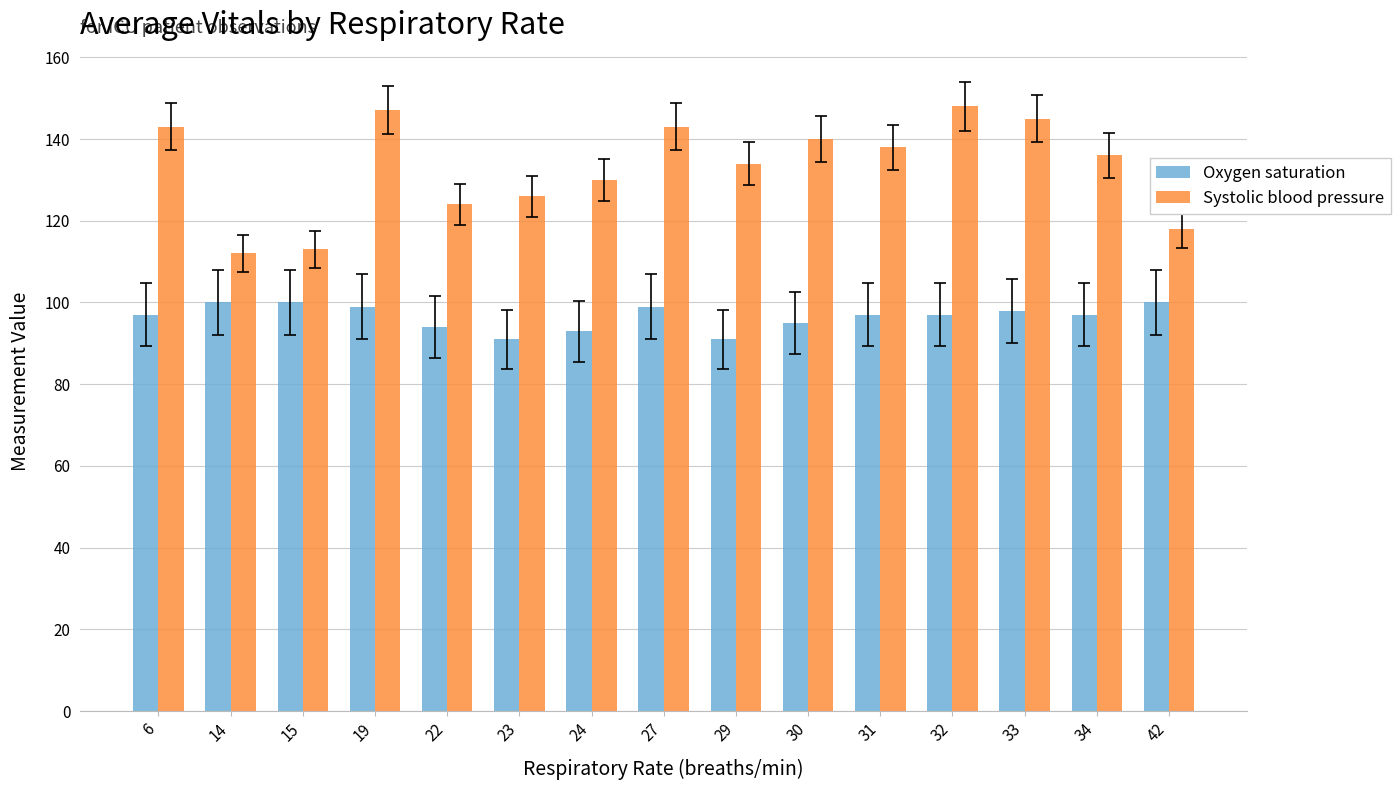

What is the lowest value of the Oxygen saturation series?

91